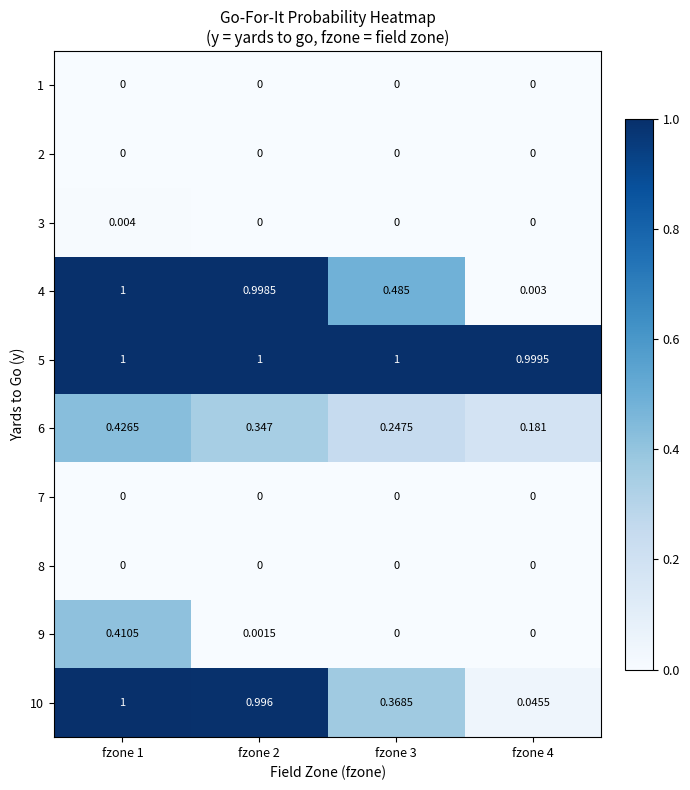

List the series in order of their peak value, highest first.

4, 5, 10, 6, 9, 3, 1, 2, 7, 8